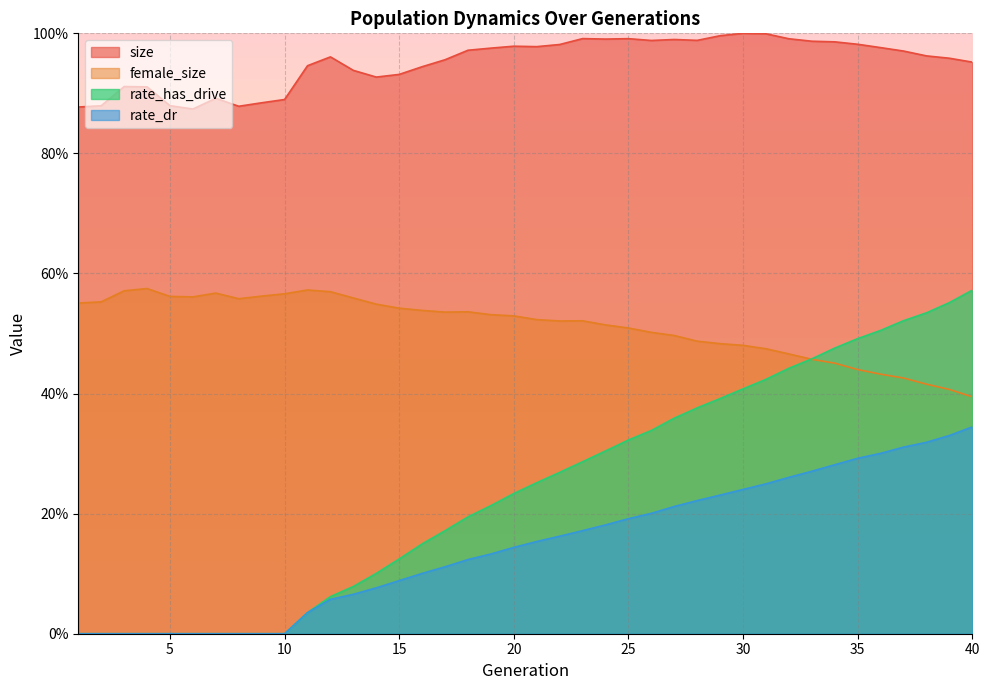

List the series in order of their peak value, lowest first.

rate_dr, rate_has_drive, female_size, size